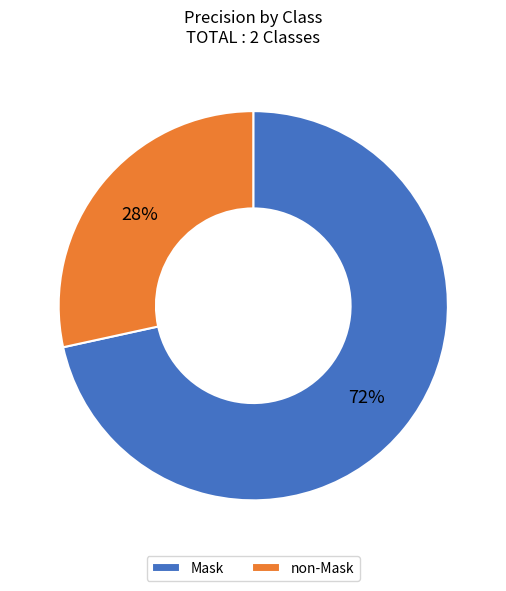

How many segments does this pie chart have?

2